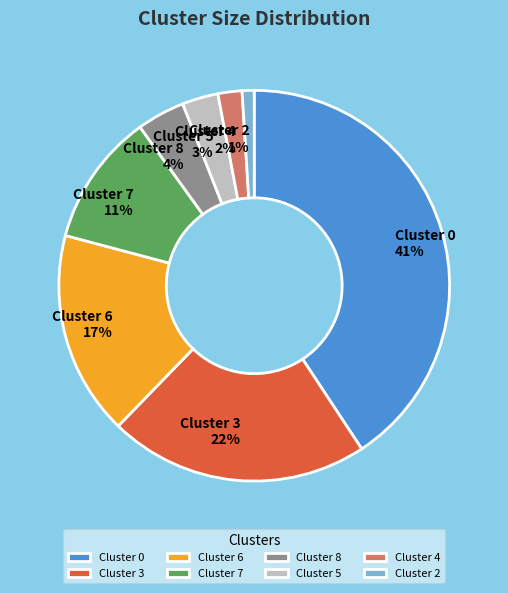

Do Cluster 4 and Cluster 3 together represent more than half of the pie?

No